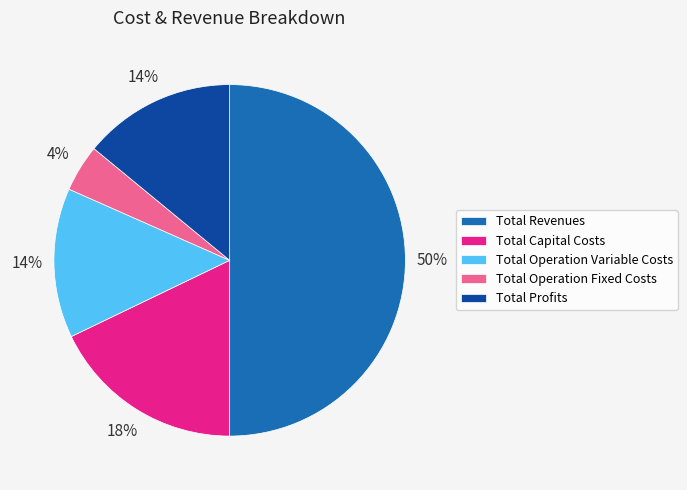

How many slices are in this pie chart?

5